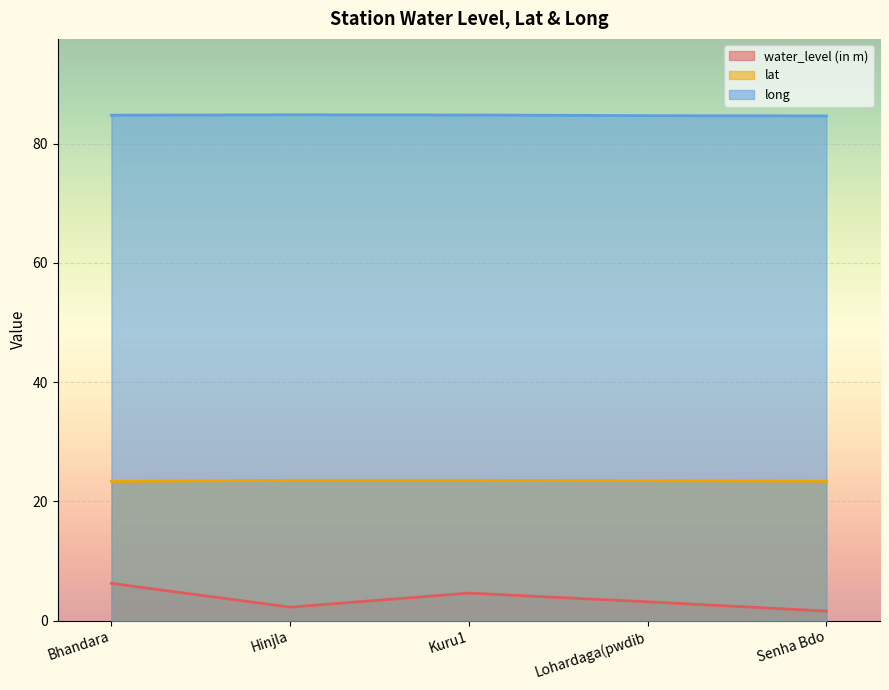

What is the total value across all series at Lohardaga(pwdib?

111.3